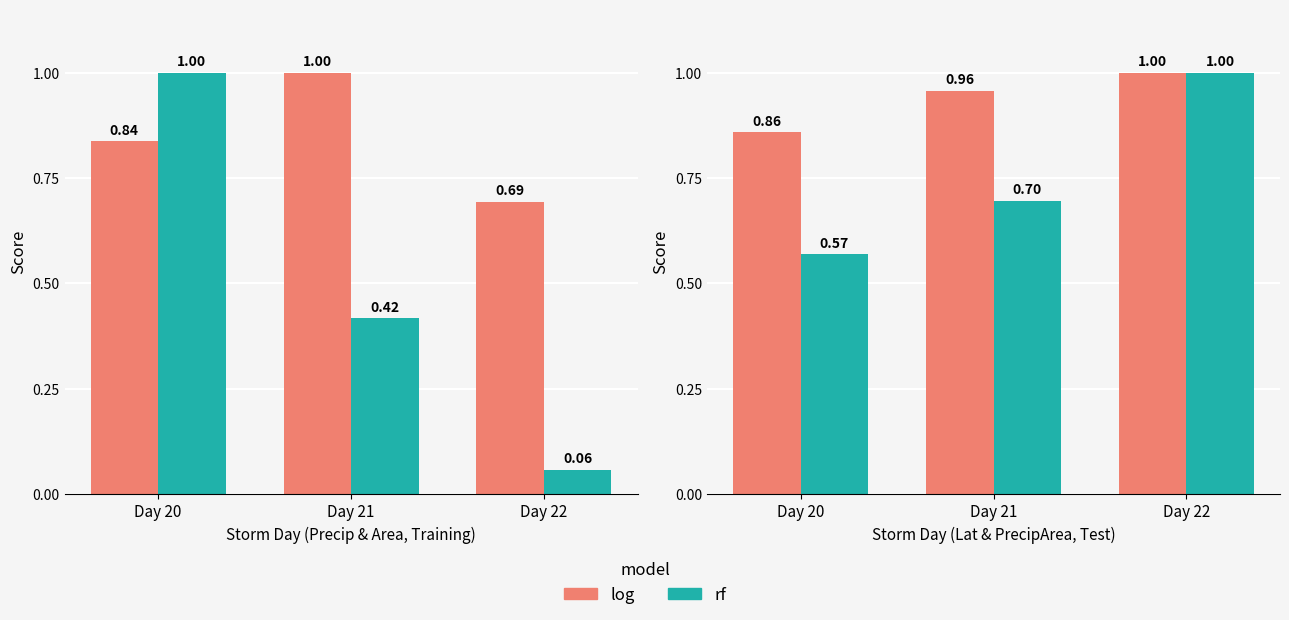

Is it true that precipArea equals 1.7 at Day 22?

False